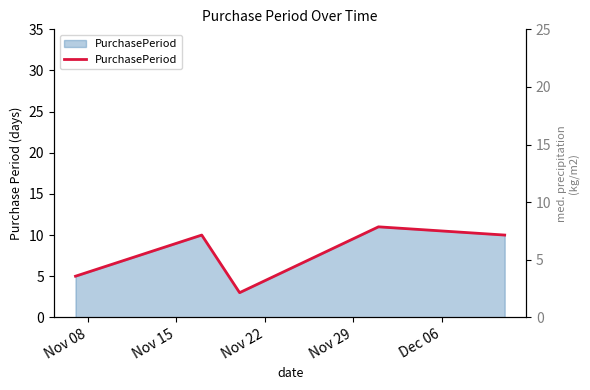

The value at Nov 29 is 20. True or false?

False